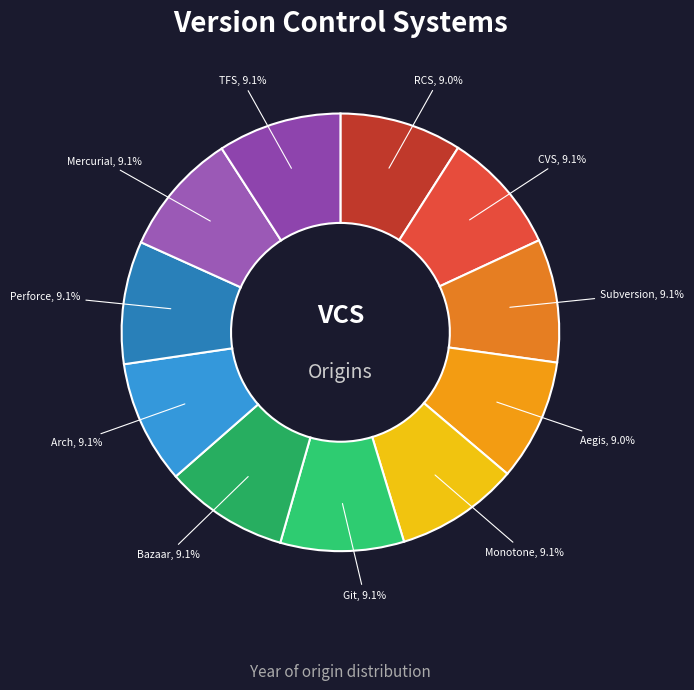

To the nearest percent, what is the combined percentage of Arch and CVS?

18%